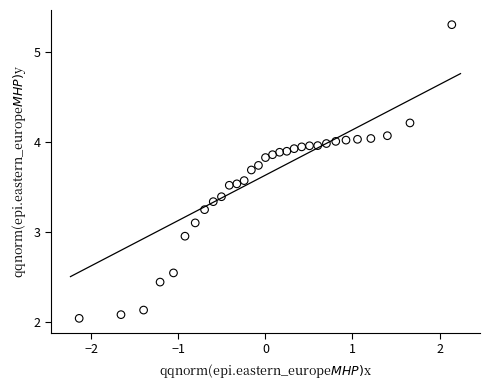

What is the range of X values (max minus min)?

4.3